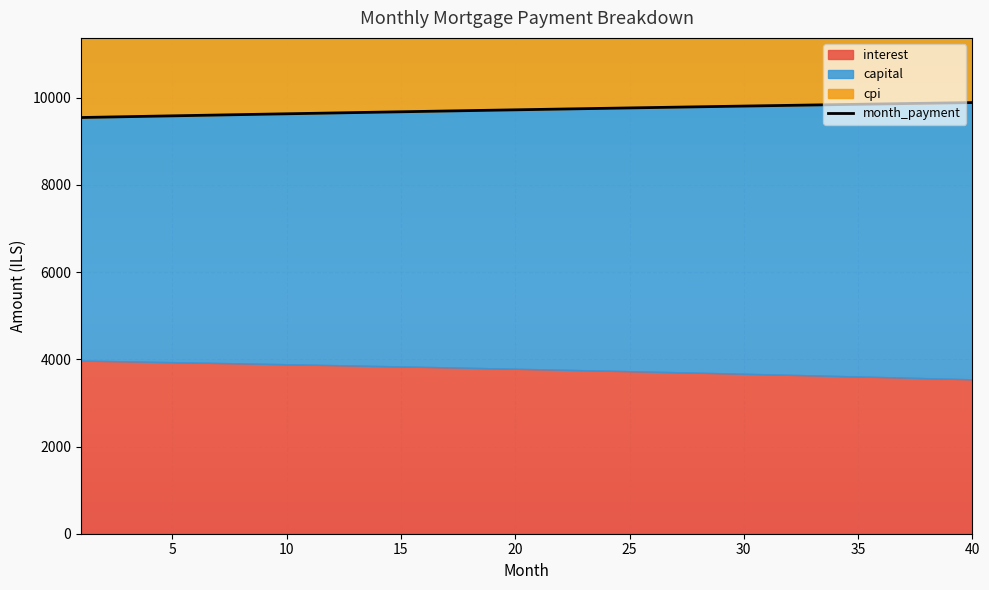

True or false: capital has a value of 3208.3 at 30.

False